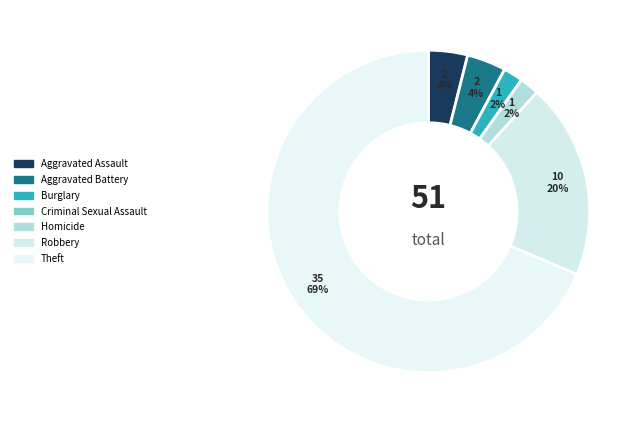

To the nearest percent, what is the difference between the largest and smallest slice percentages?

69%